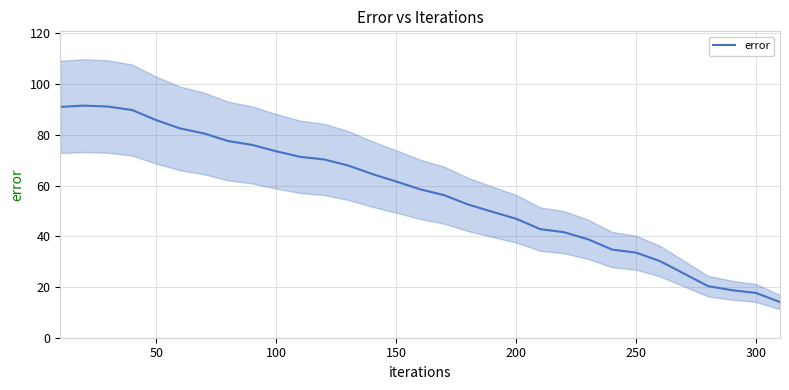

The chart shows a value of 67.7 at 22. True or false?

False